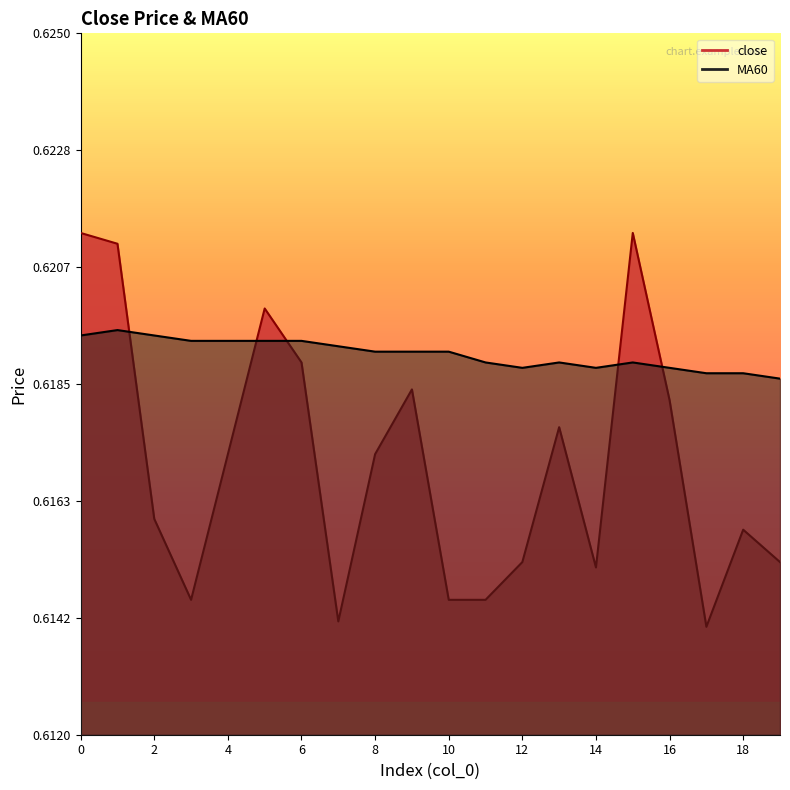

At which label does MA60 reach its minimum?

19